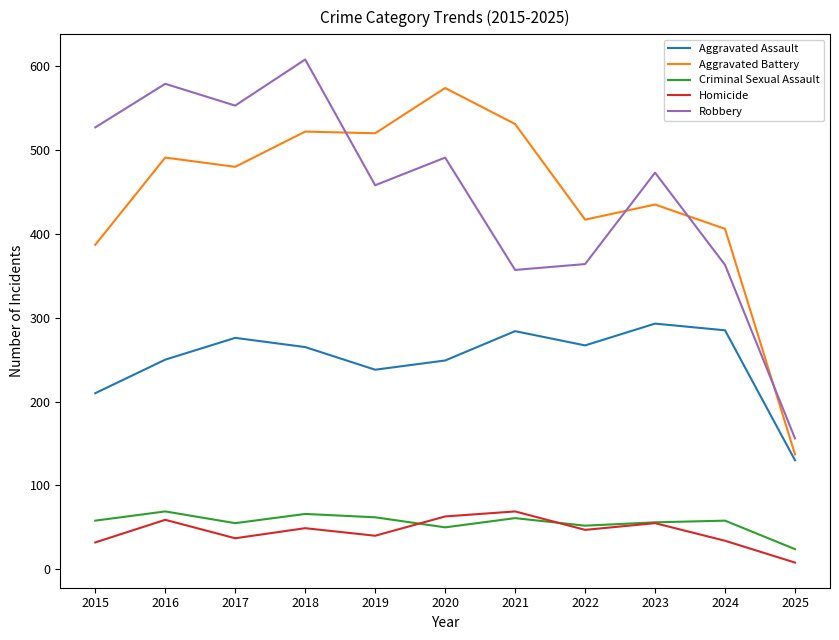

Which label corresponds to the smallest value in the chart?

2025